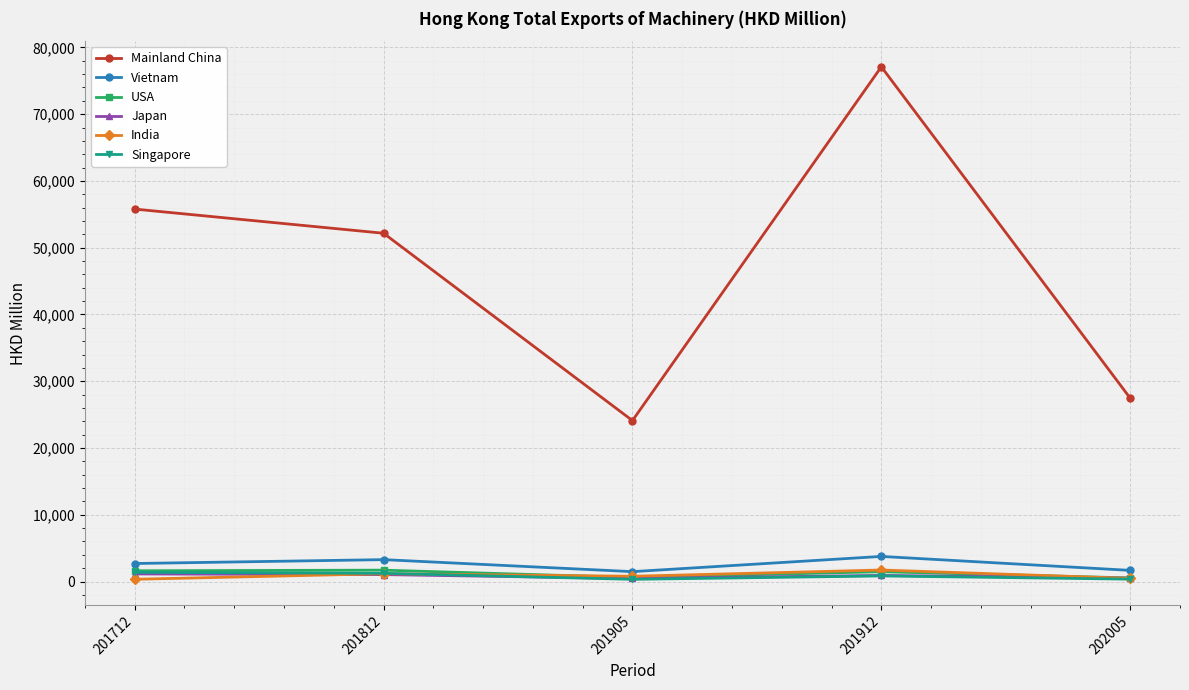

How many data points does each series have?

5